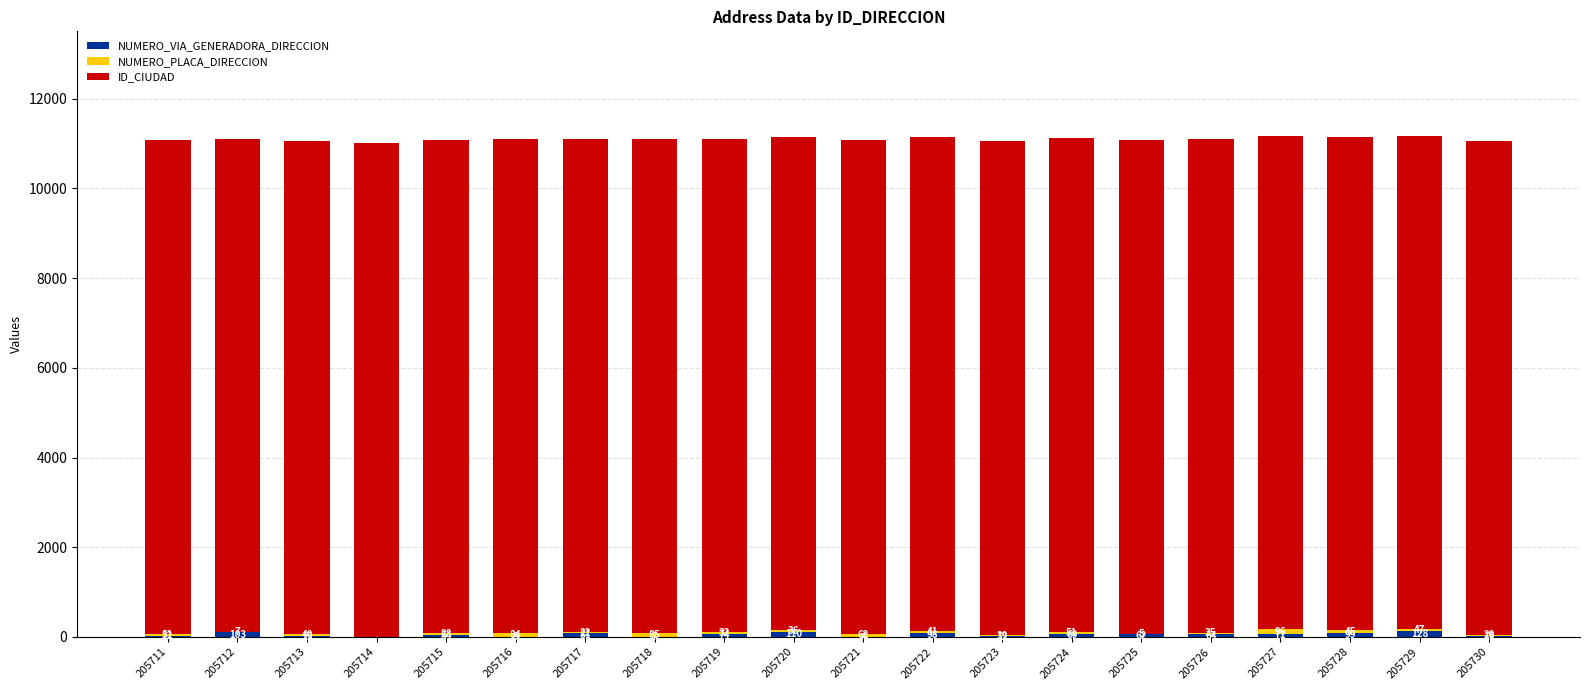

How many categories are shown in the chart?

20